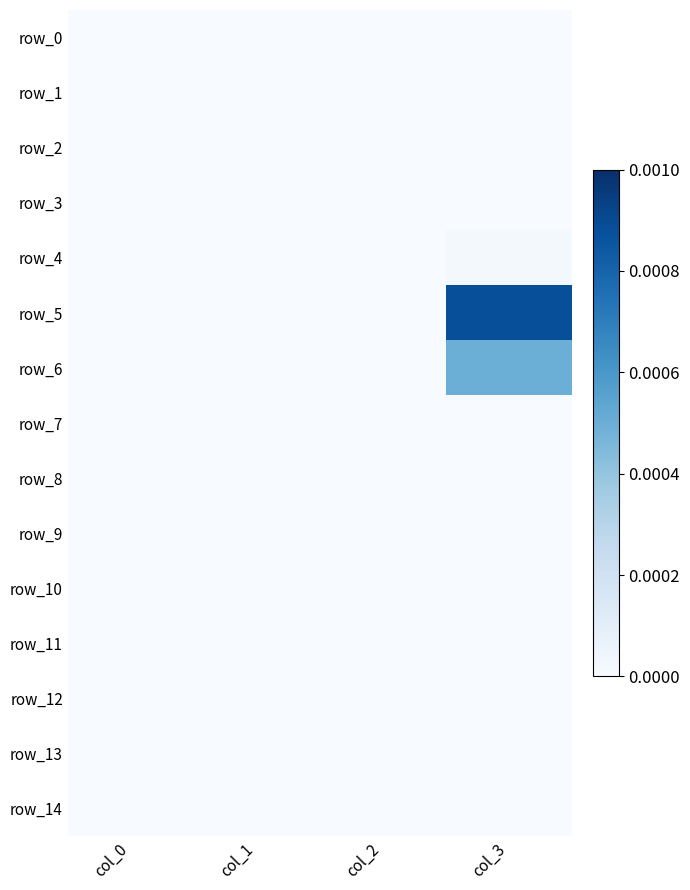

Which has a higher value, col_1 or col_3?

col_1